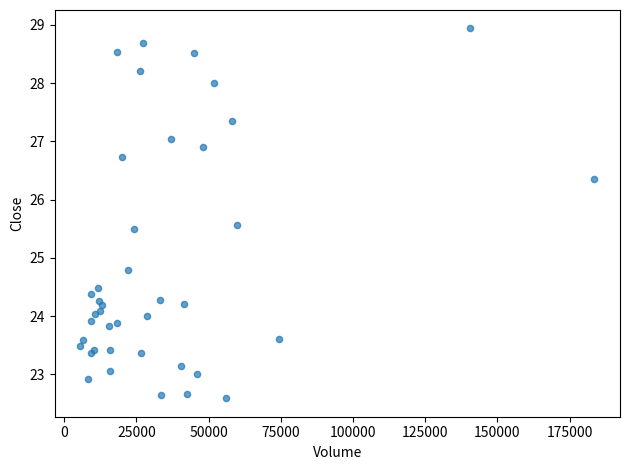

What Y value in the scatter plot is closest to 25?

24.8